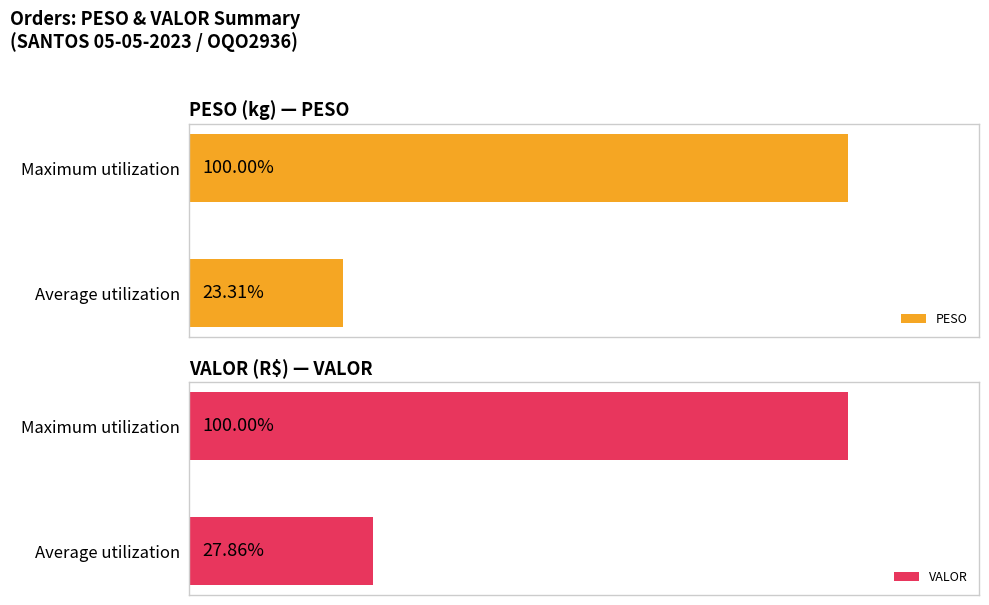

Where is PESO nearest to the value 61?

Average utilization